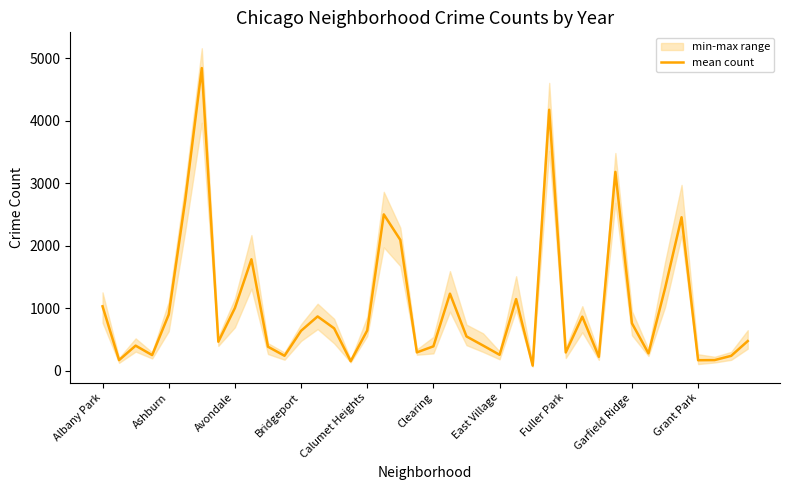

What is the maximum value for mean count?

4845.7